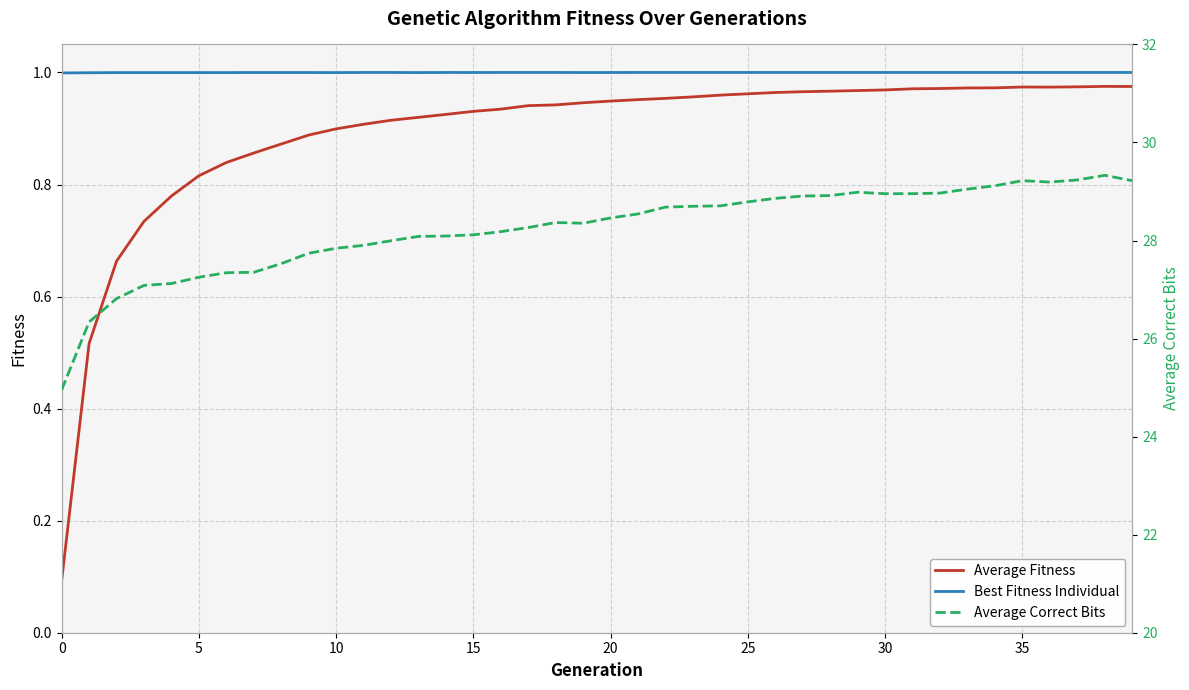

True or false: Average Fitness and Average Correct Bits cross at least once.

False